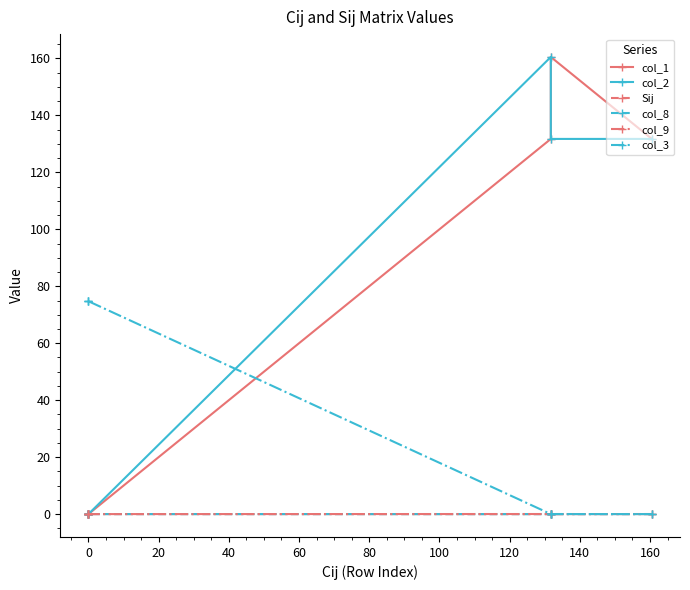

Which series has the largest range (max minus min)?

col_1